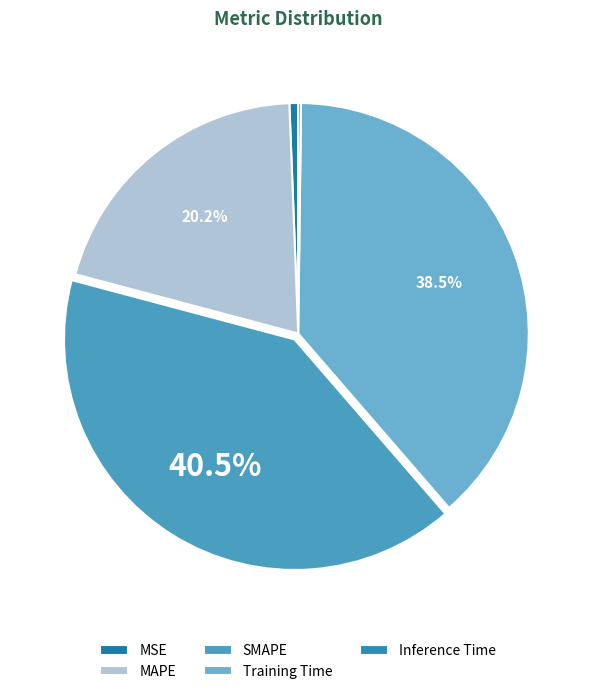

Between MAPE and Inference Time, which is larger?

MAPE